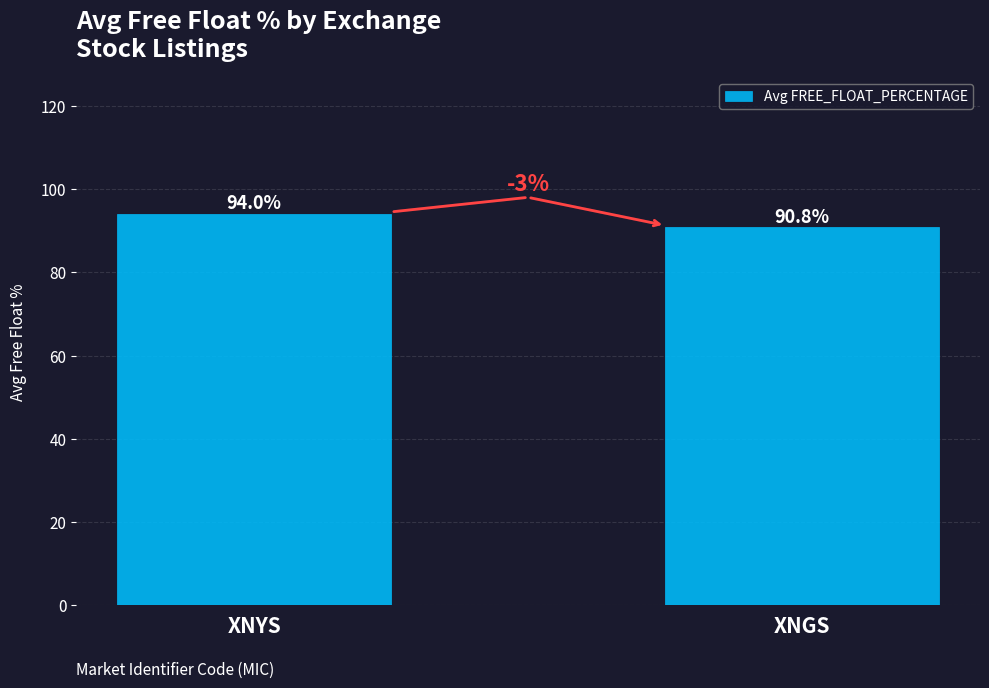

What is the label of the 1st bar from the right?

XNGS